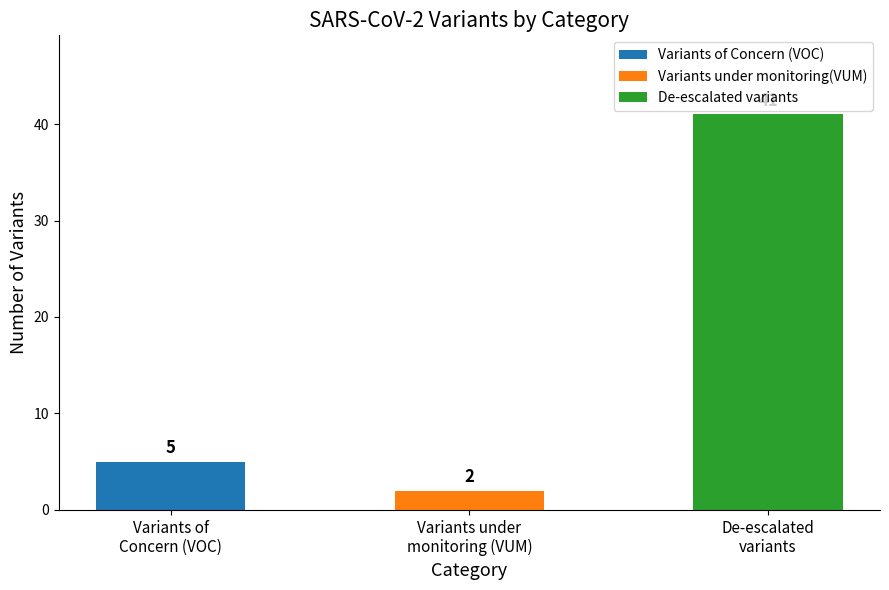

What is the label of the 3rd bar from the right?

Variants of Concern (VOC)